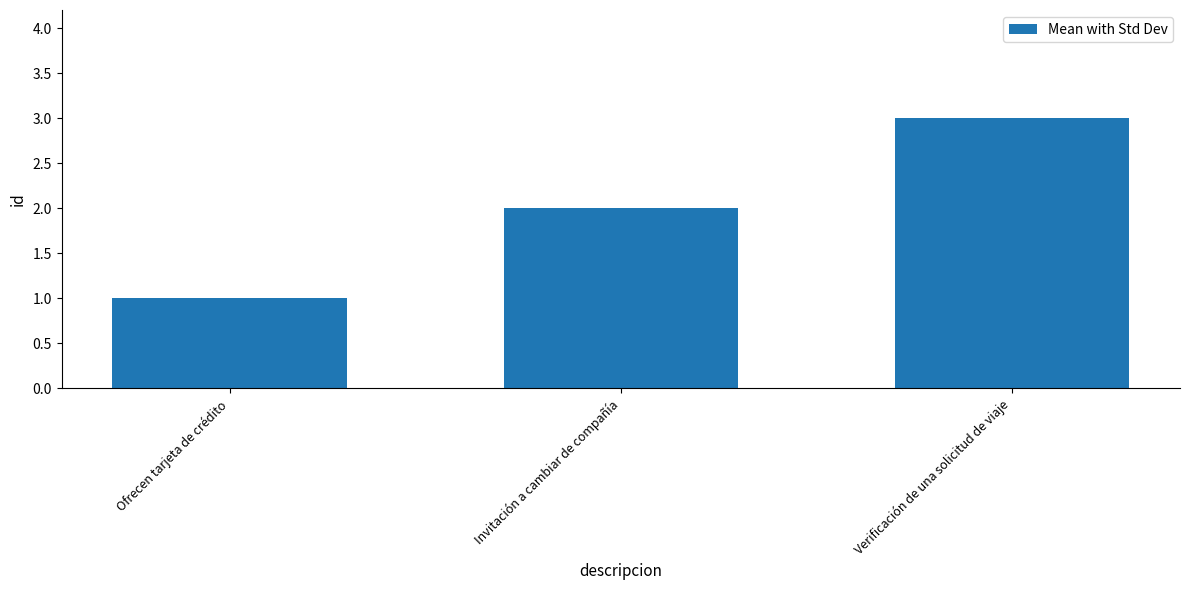

What is the sum of all values?

6